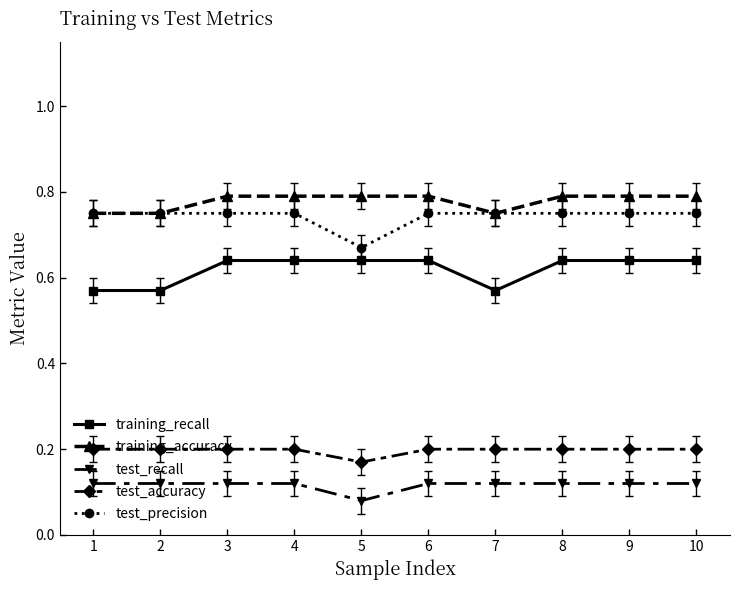

At how many categories does at least one series exceed 0?

10